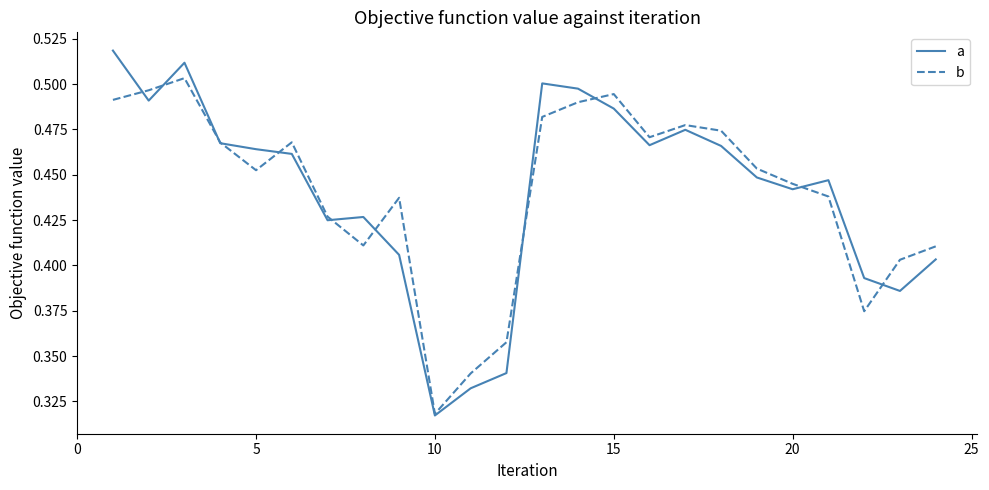

List the series in order of their peak value, lowest first.

b, a